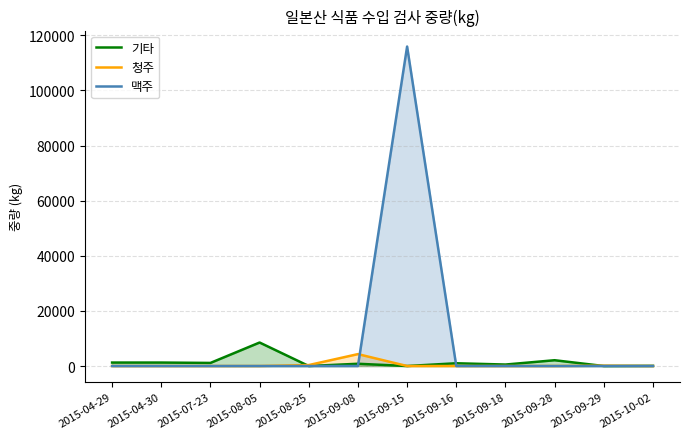

What is the total value across all series at 2015-09-28?

2100.0